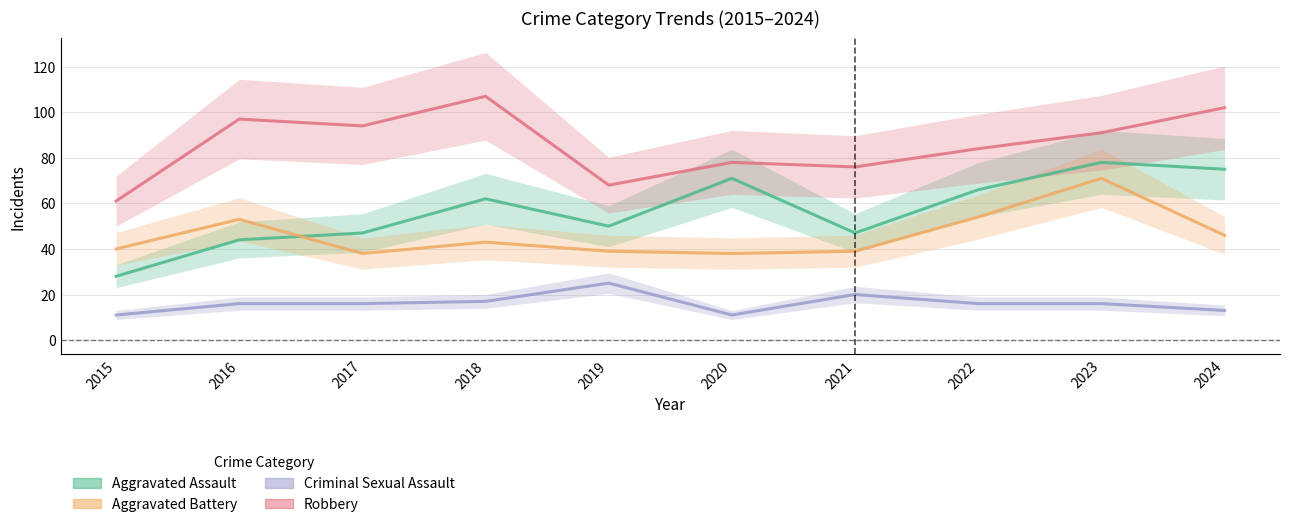

List the series in order of their overall mean, lowest first.

Criminal Sexual Assault, Aggravated Battery, Aggravated Assault, Robbery